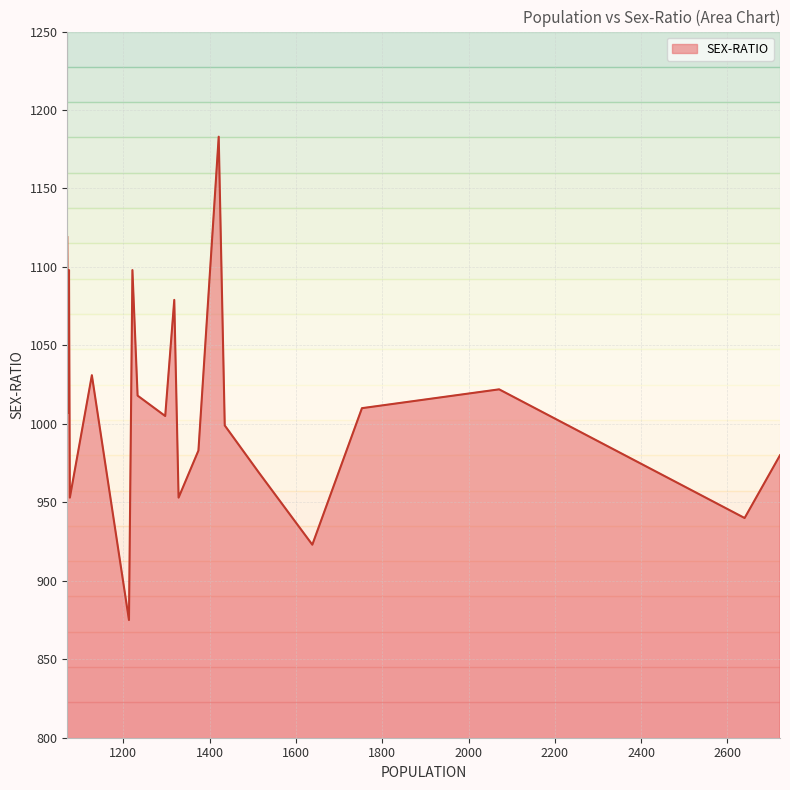

What is the minimum value shown in the chart?

875